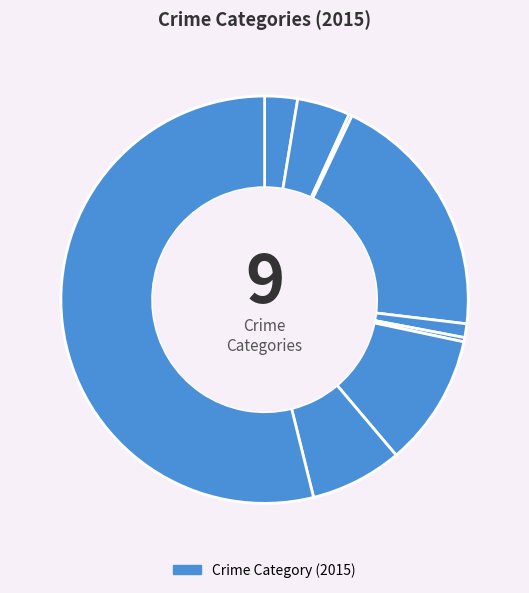

How many slices are in this pie chart?

9